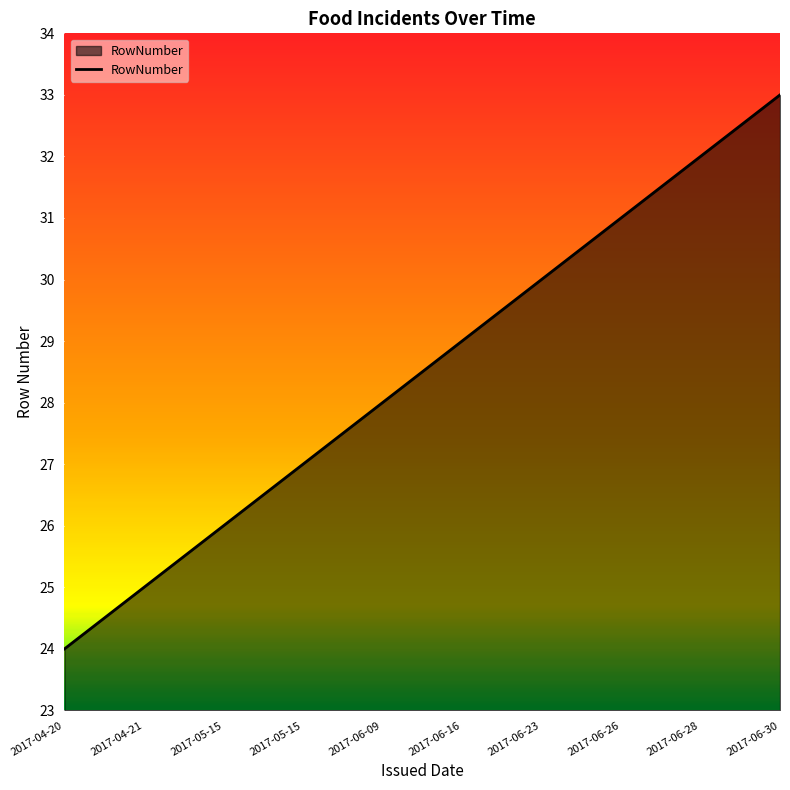

What is the label of the 8th point from the left?

2017-06-26